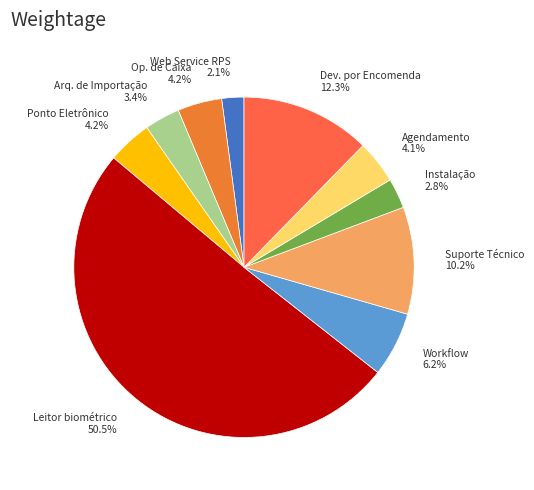

What portion of the pie excludes Web Service RPS 2.1%?

97.9%